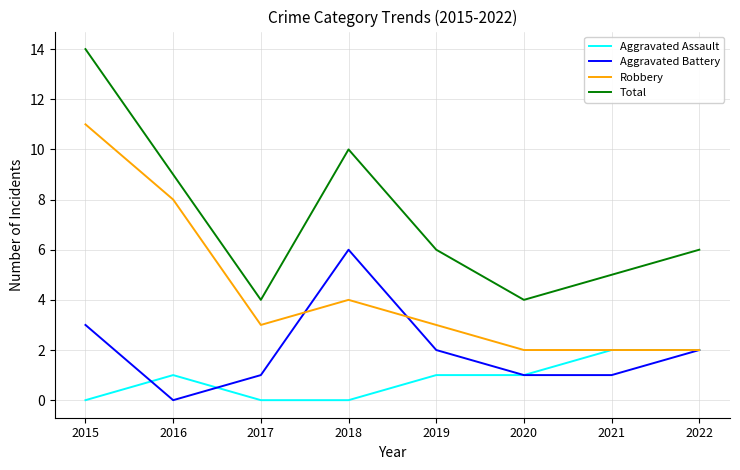

Which category has the lowest value in the Aggravated Battery series?

2016